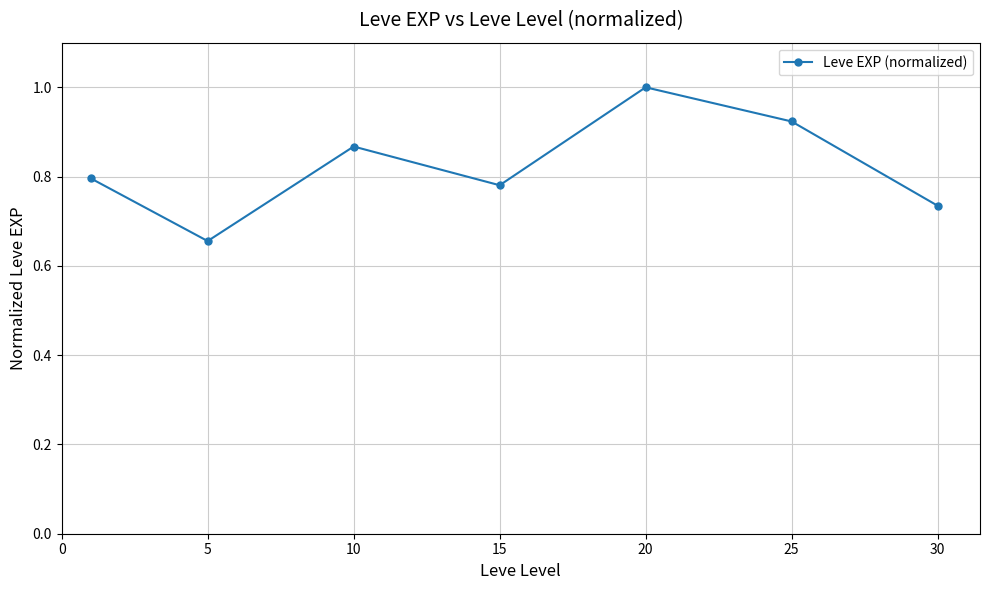

What is the greatest value displayed?

1.0